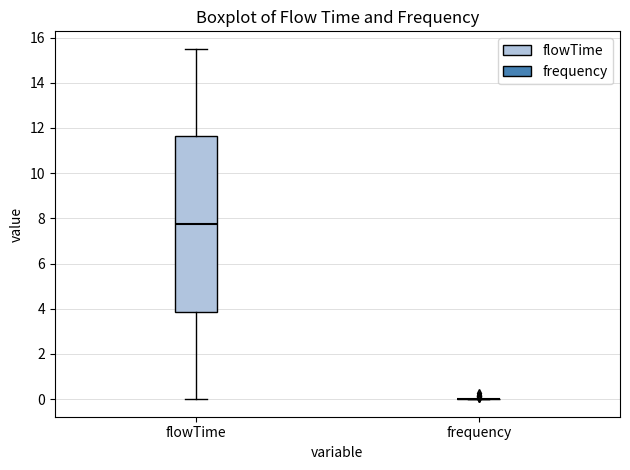

Reading left to right, transcribe this box plot: for each box, give where its median line is, the range the box spans, and where its two whiskers end, as read against the y-axis. The values are not printed on the chart, so give them approximately, as read against the axis.

flowTime: median 7.8, box 3.8 to 11.6, whiskers 0.0 to 15.6
frequency: box collapsed to a line at 0.0, whiskers 0.0 to 0.0